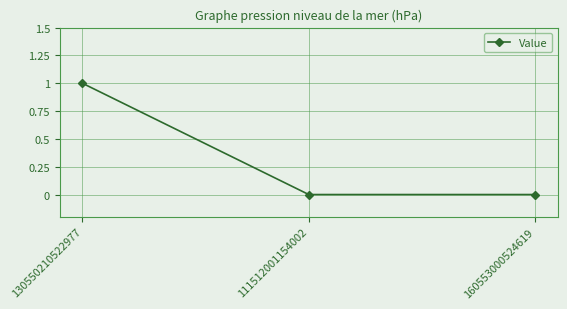

What is the change in value from 130550210522977 to 160553000524619?

-1